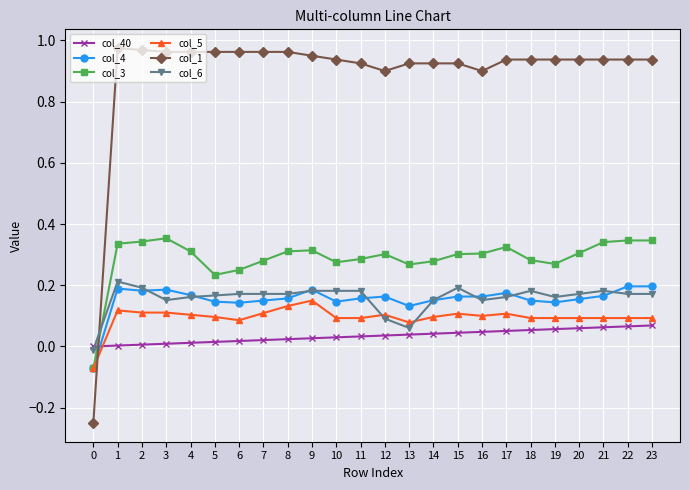

Is this an area chart (filled region under the line)?

No